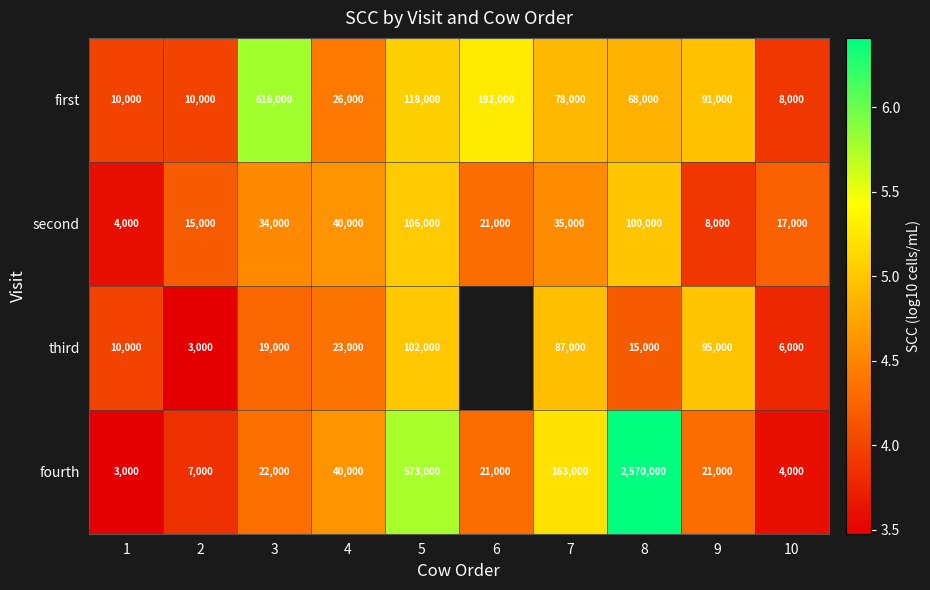

Between 4 and 10, which series saw the biggest shift?

fourth